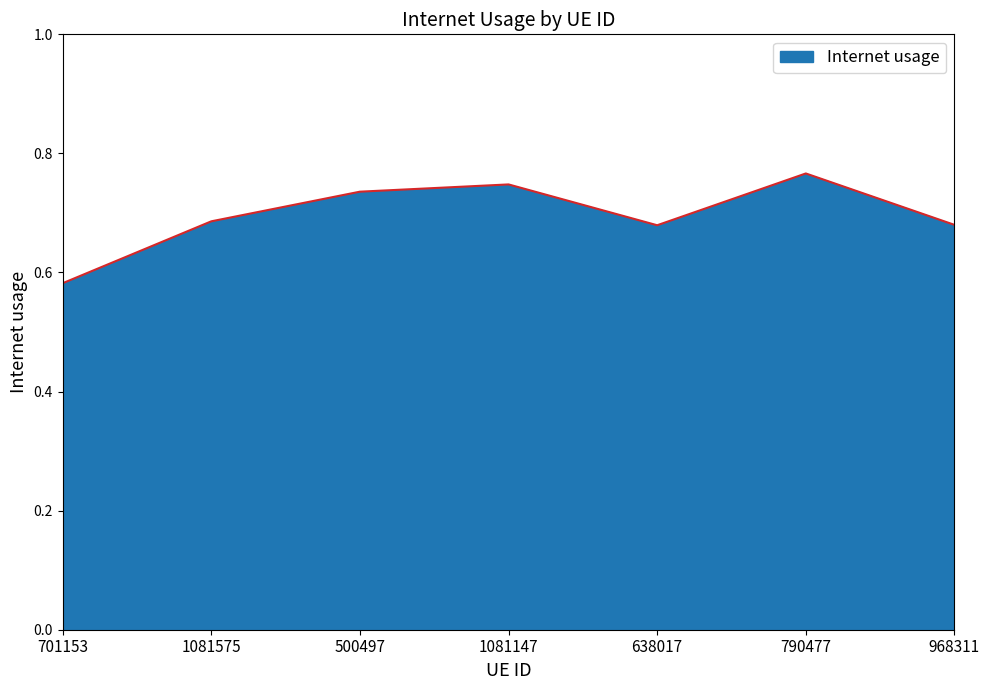

How many lines are shown in the chart?

1